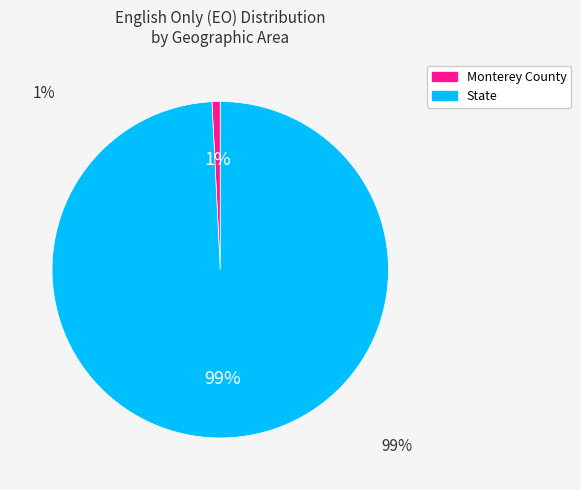

To the nearest percent, what is the combined percentage of Monterey County and State?

100%